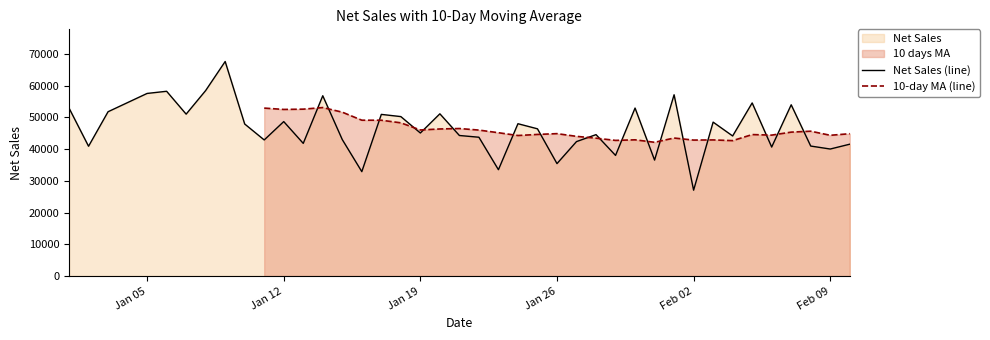

How many values are below 46362?

20